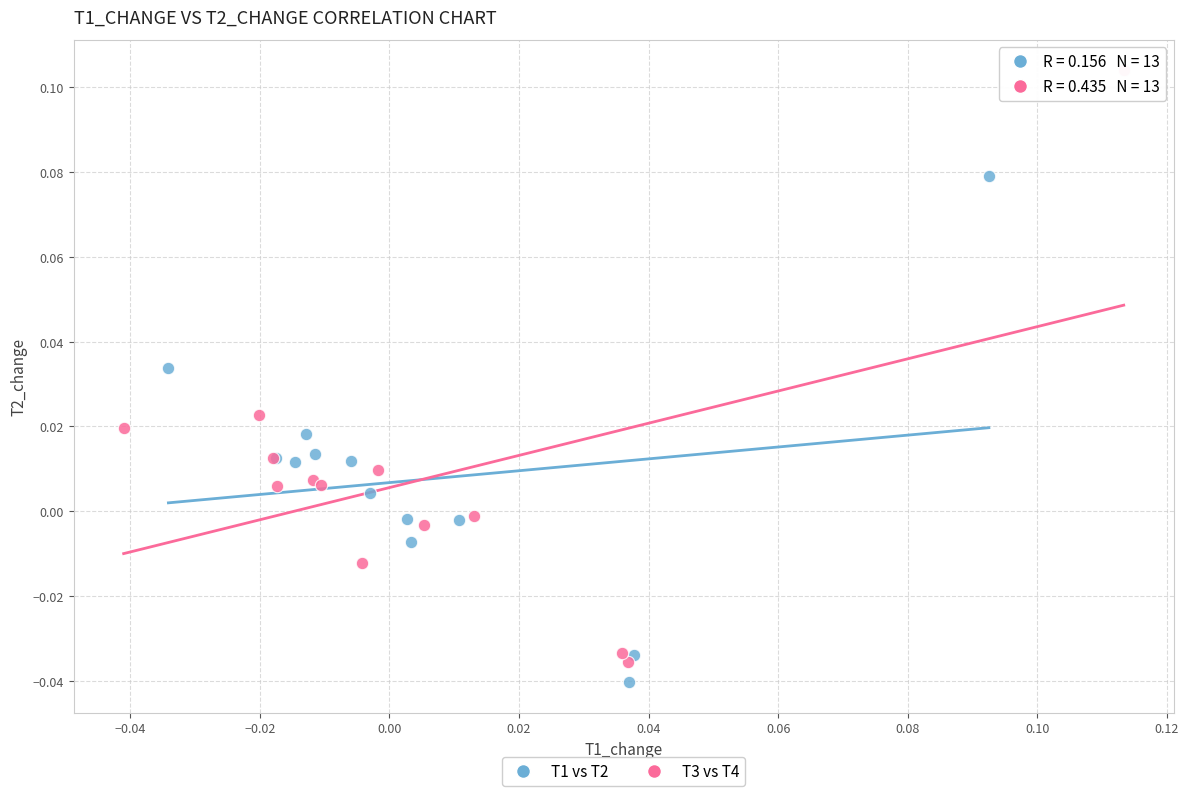

Which series has the widest spread of Y values?

T3 vs T4